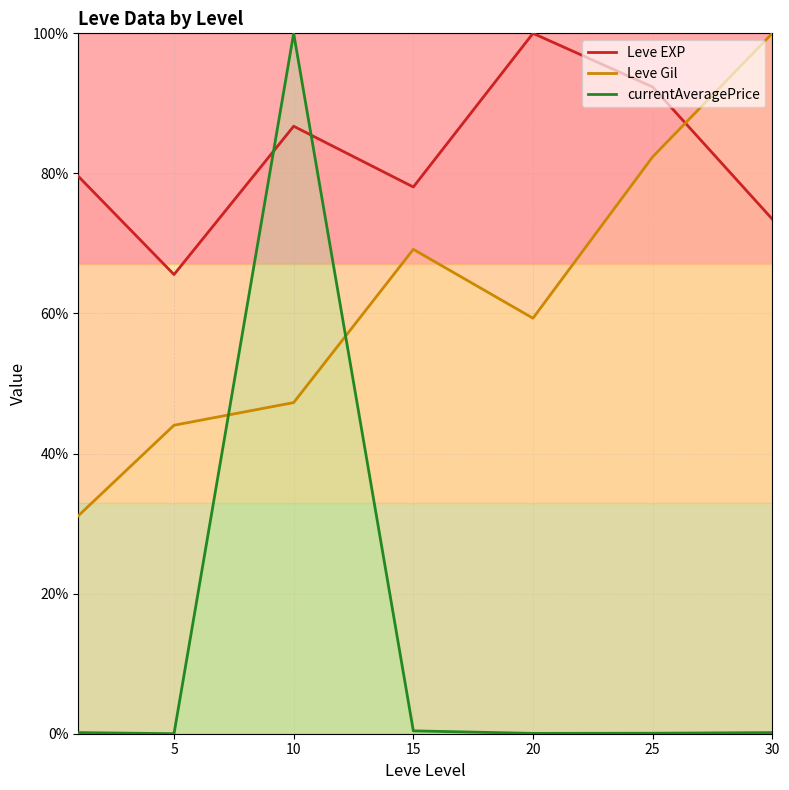

True or false: Leve EXP has a value of 78.1 at 15.

True